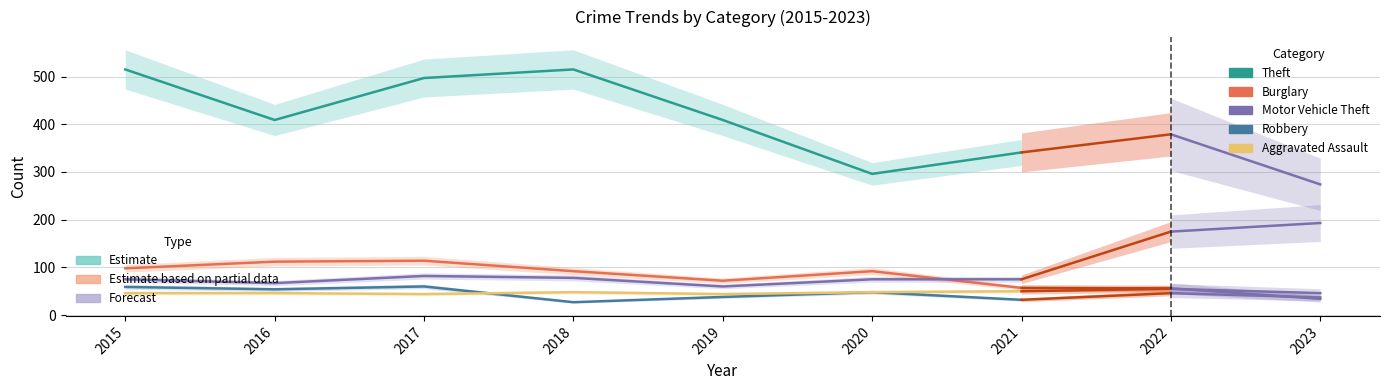

Between 2020 and 2015, which is larger?

2015